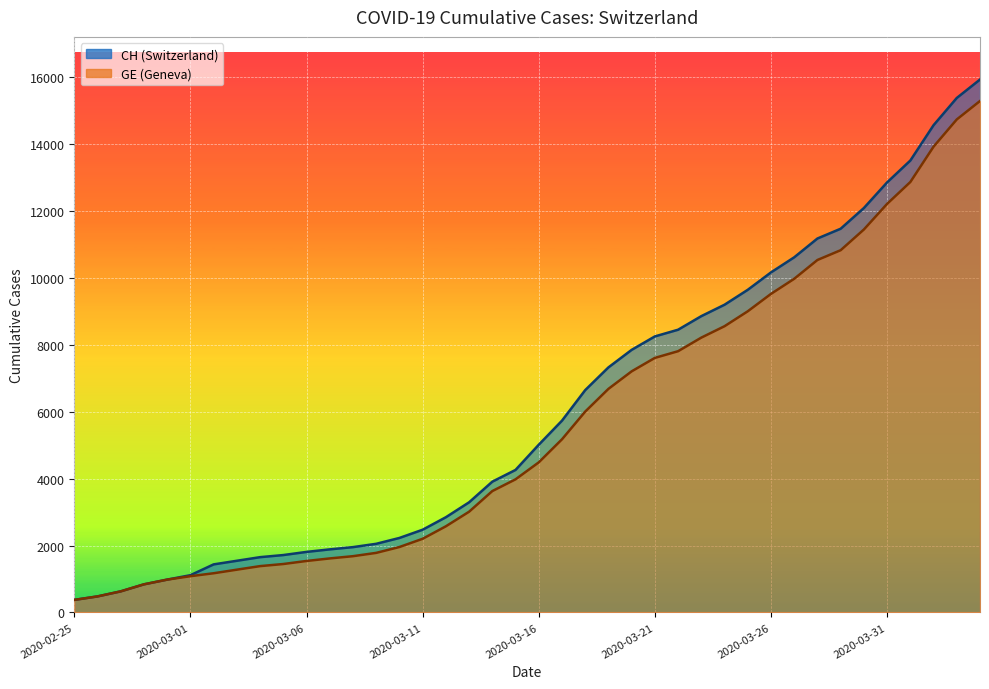

How many series are shown in this chart?

2